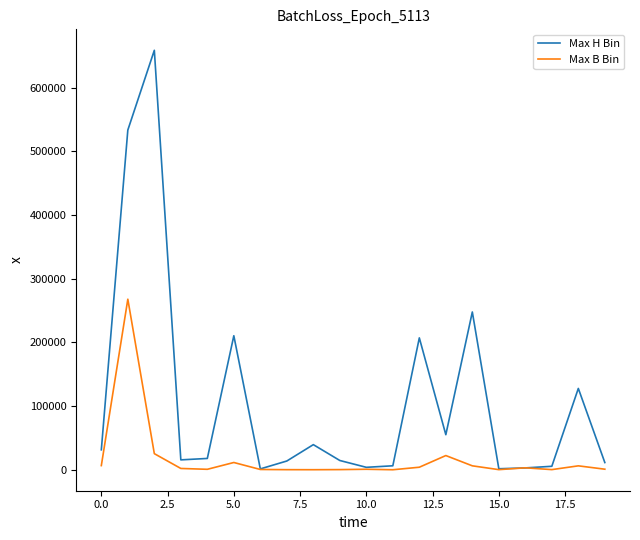

What is the highest value of the Max H Bin series?

658626